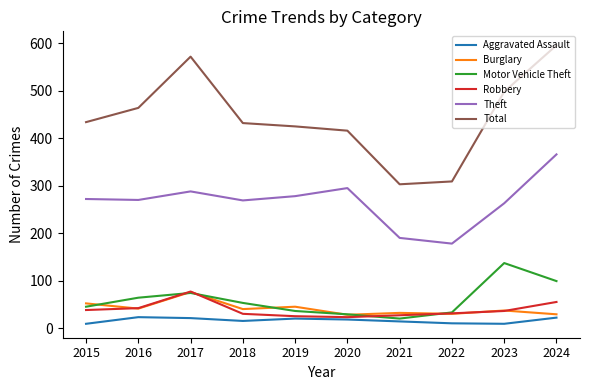

At which label does Burglary first exceed 40?

2015